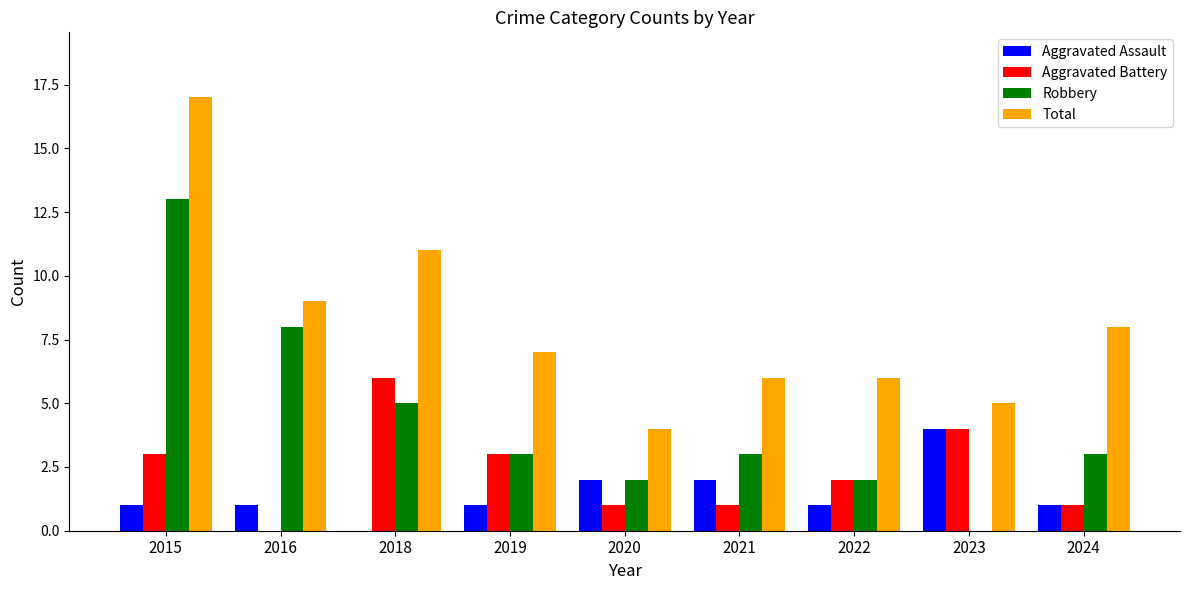

How many values in Robbery are above zero?

8